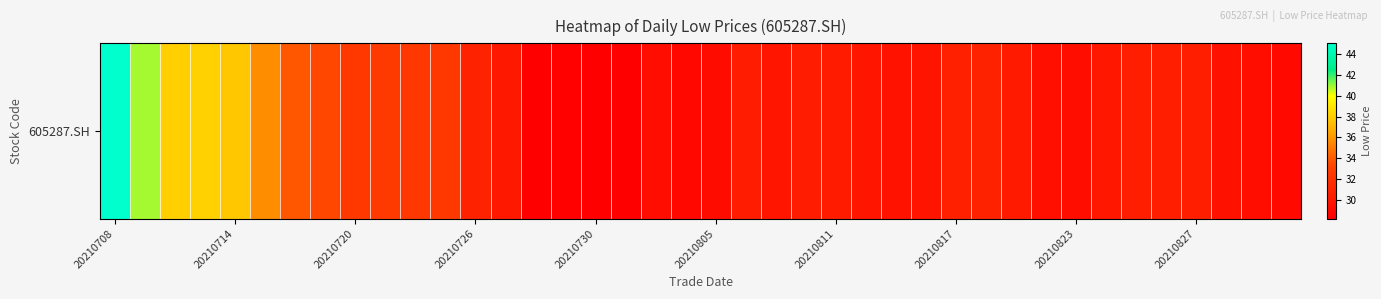

How many categories are shown in the chart?

40